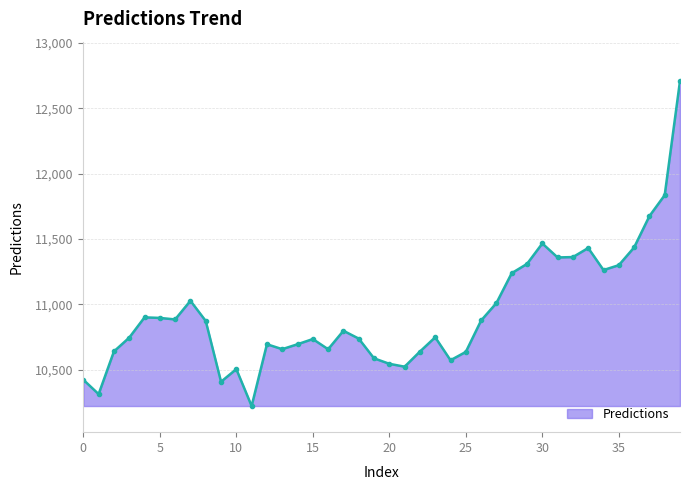

True or false: the data has more than 1 interior local peaks.

True